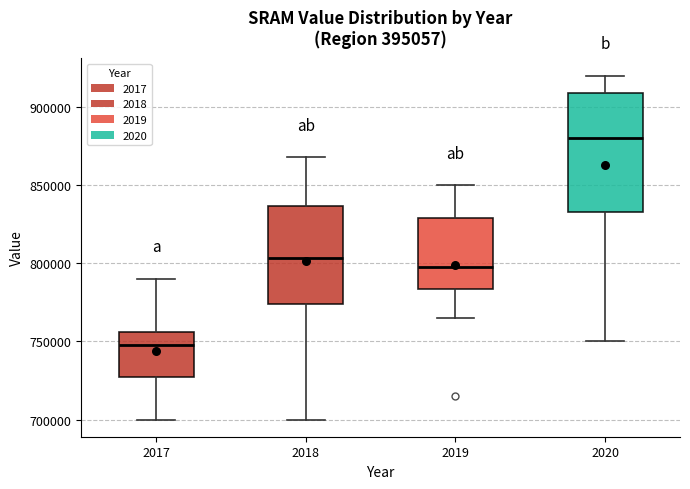

Reading left to right, transcribe this box plot: for each box, give where its median line is, the range the box spans, and where its two whiskers end, as read against the y-axis. The values are not printed on the chart, so give them approximately, as read against the axis.

2017: median 750000, box 730000 to 755000, whiskers 700000 to 790000
2018: median 805000, box 775000 to 835000, whiskers 700000 to 870000
2019: median 800000, box 785000 to 830000, whiskers 765000 to 850000
2020: median 880000, box 835000 to 910000, whiskers 750000 to 920000